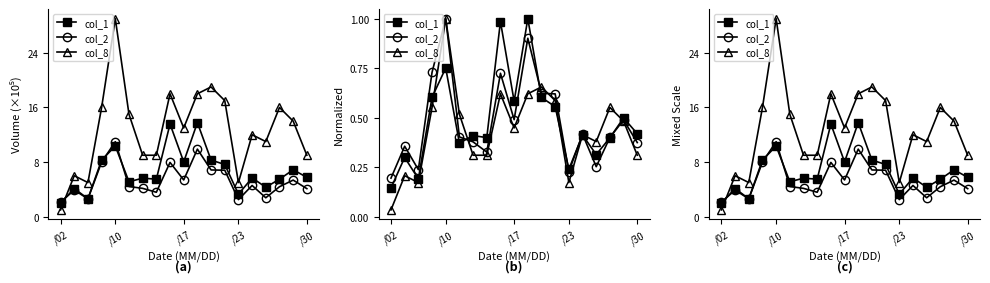

Which series has the largest total across all categories?

col_8